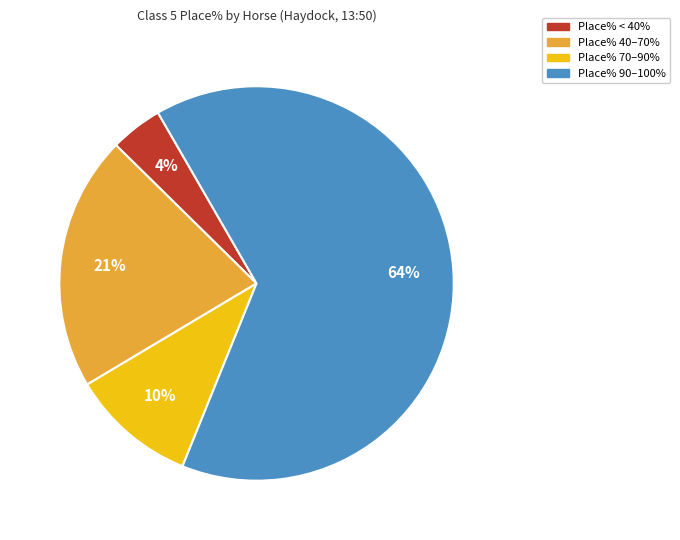

Is there any slice that represents more than half of the pie?

Yes